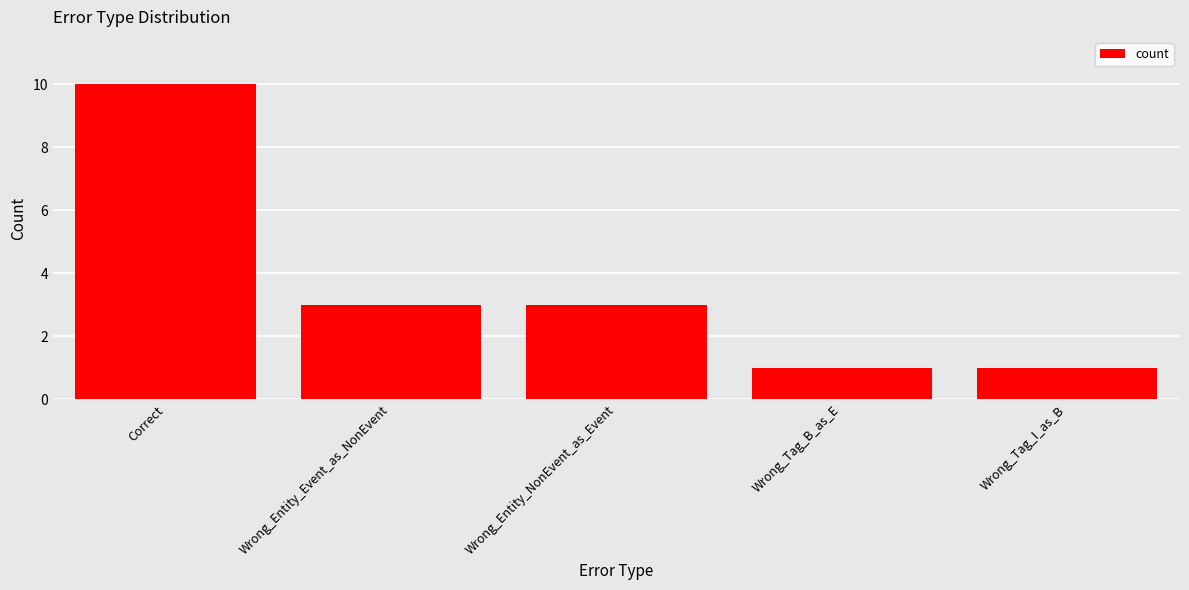

Read the value at Correct.

10